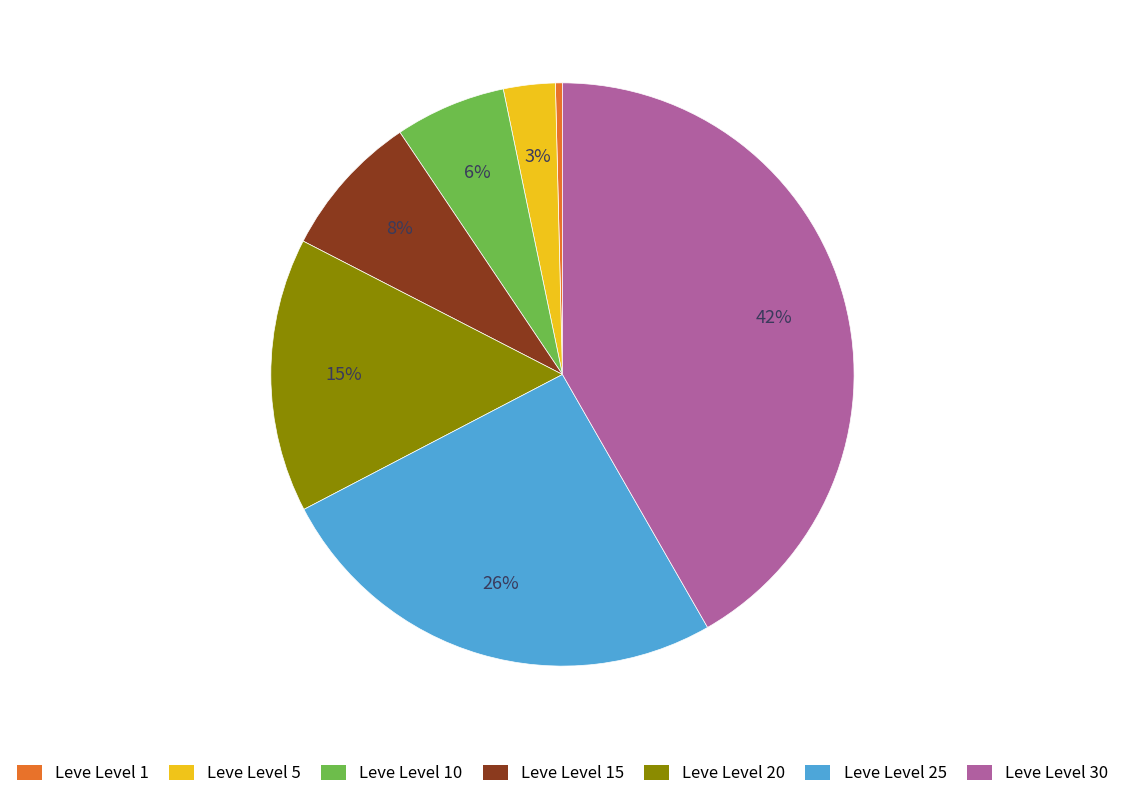

Do Leve Level 5 and Leve Level 30 together represent more than half of the pie?

No